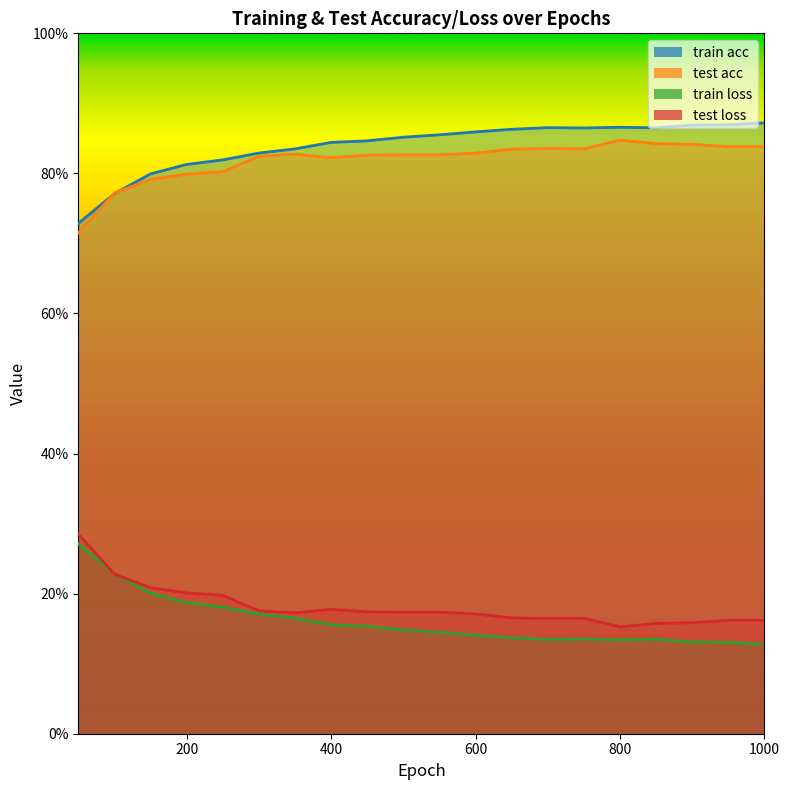

At 800, list the series in order from largest to smallest.

train acc, test acc, test loss, train loss